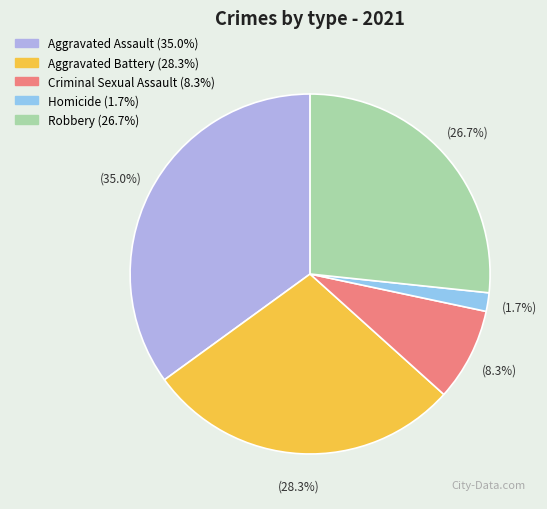

Combined, what portion of the pie is Homicide and Aggravated Battery?

30.0%